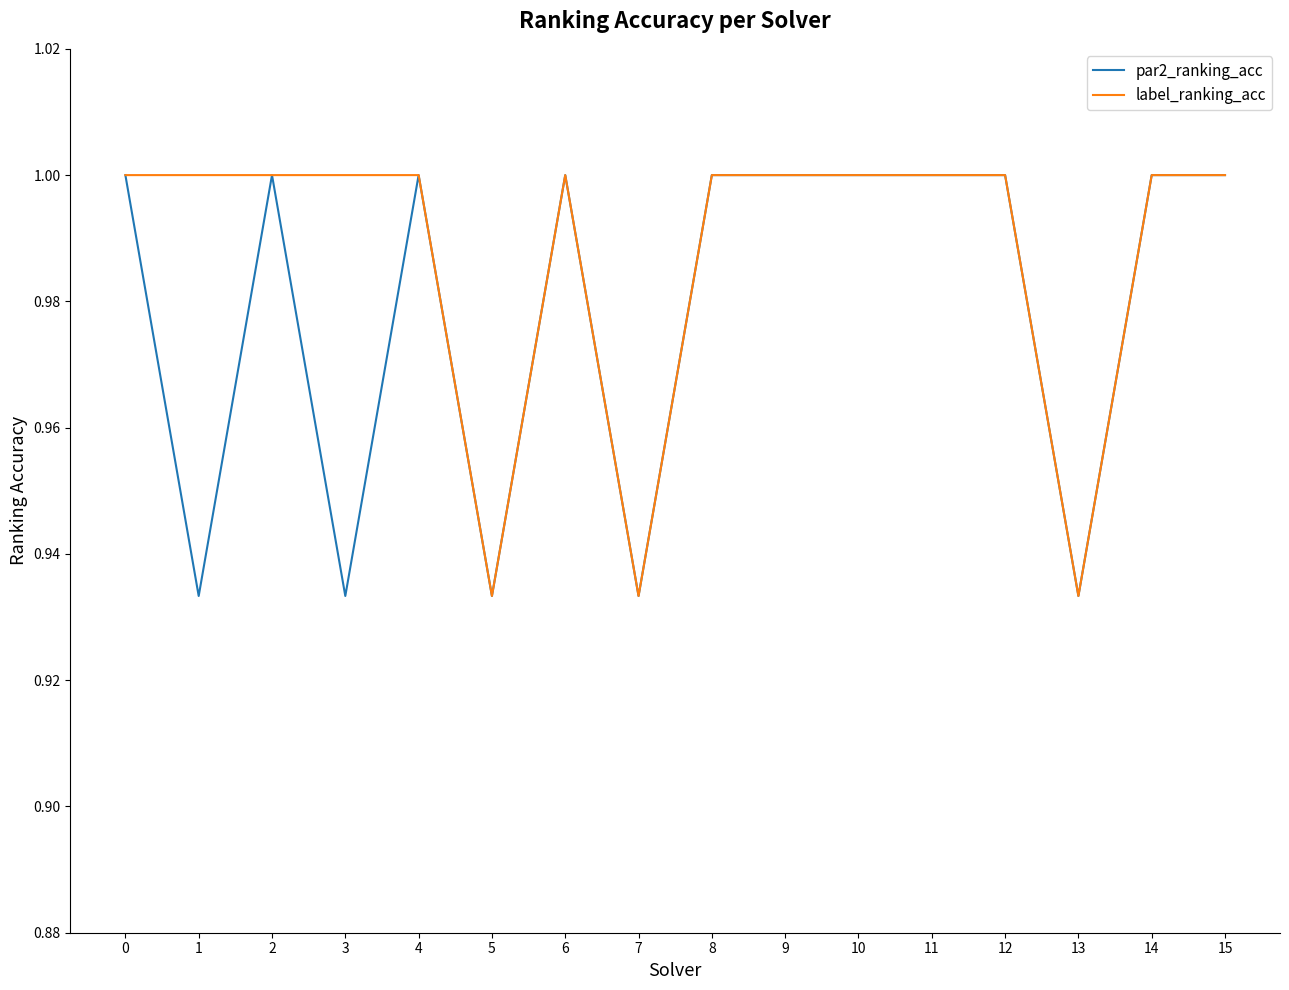

Which series has the largest total across all categories?

label_ranking_acc